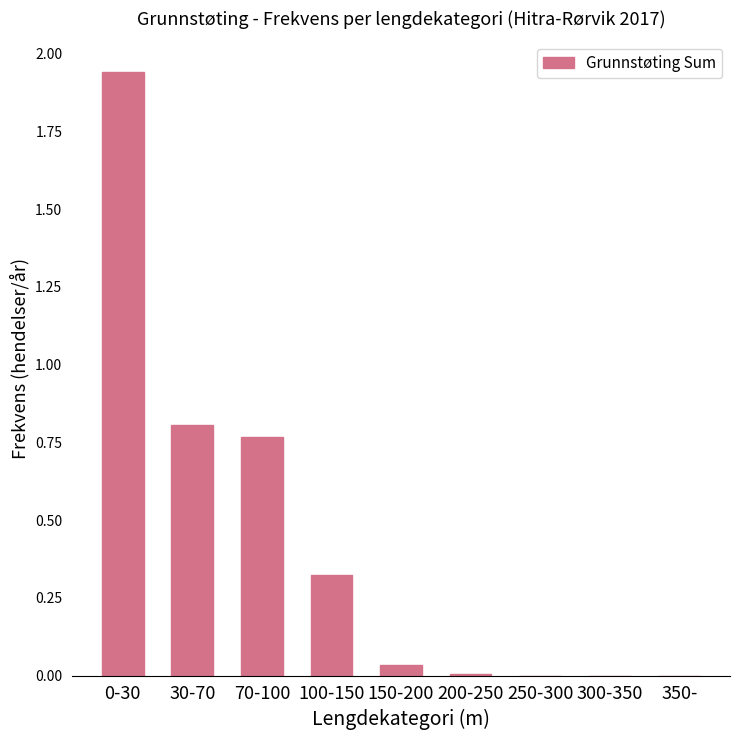

Is it true that the value at 30-70 is 0.8?

True